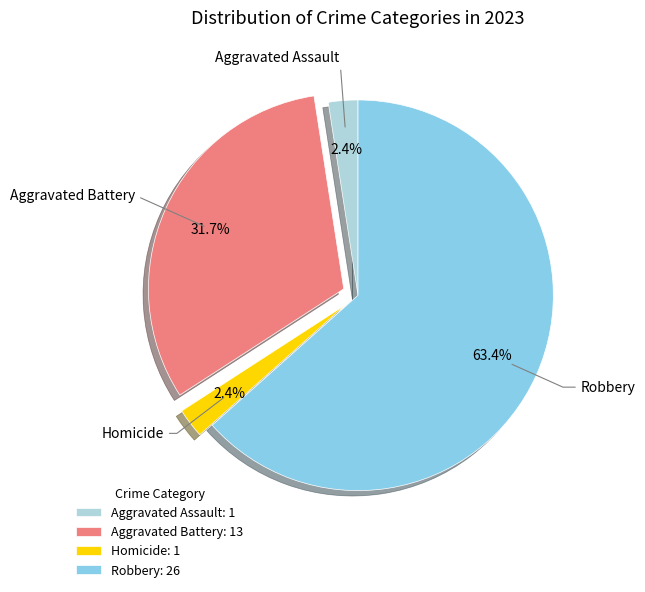

What portion of the pie excludes Aggravated Assault: 1?

97.6%